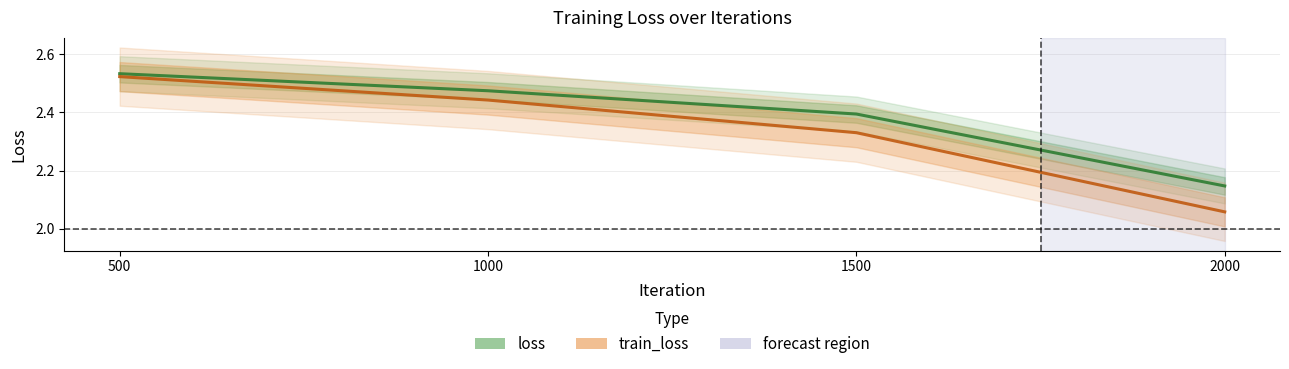

What is the highest value of the train_loss series?

2.5